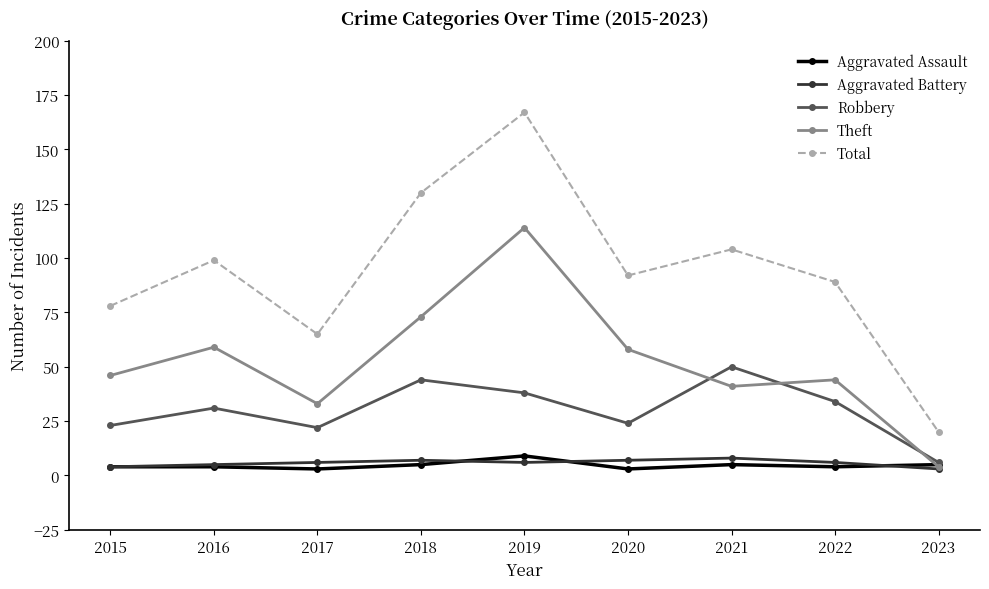

How many categories are shown in the chart?

9